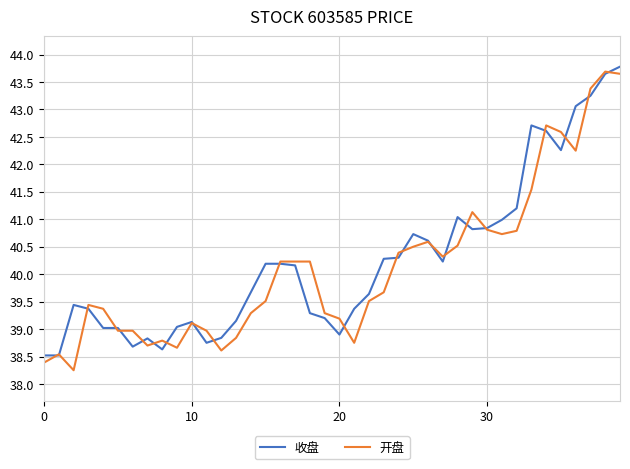

Which series has the widest spread of values?

开盘